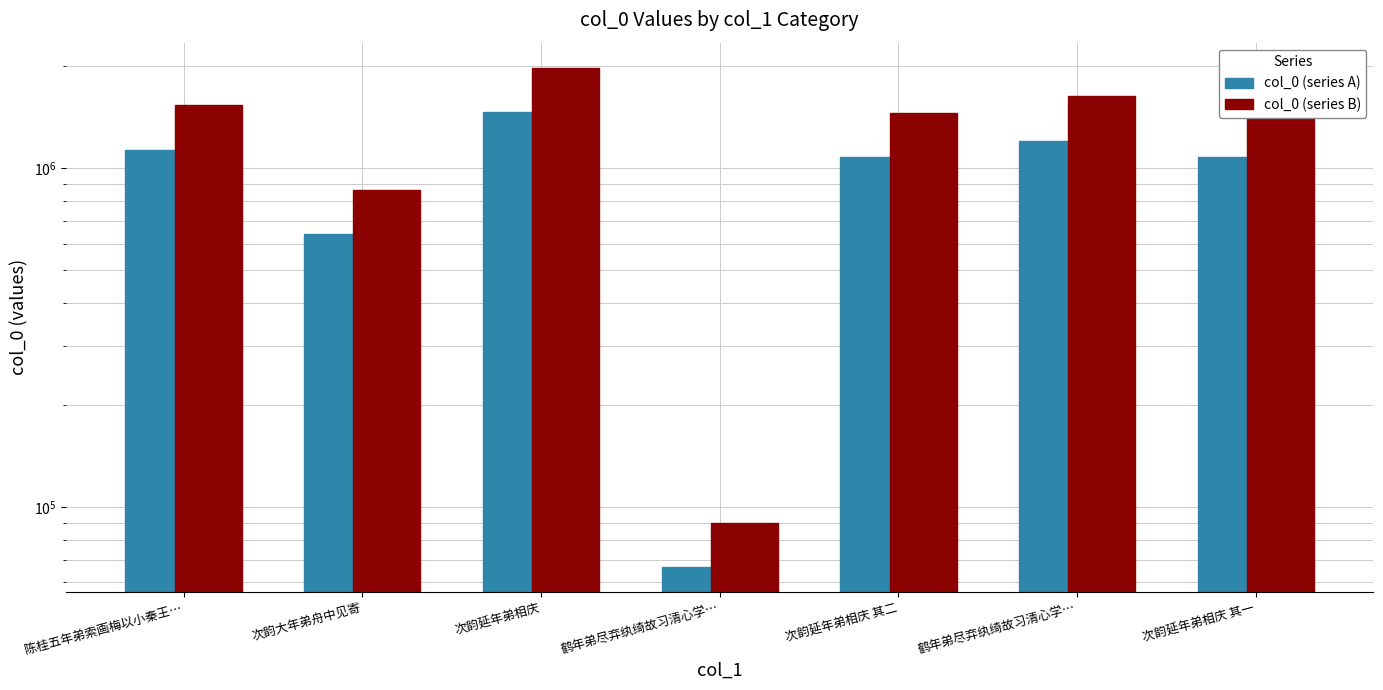

At which label does col_0 (series B) reach its peak?

次韵延年弟相庆